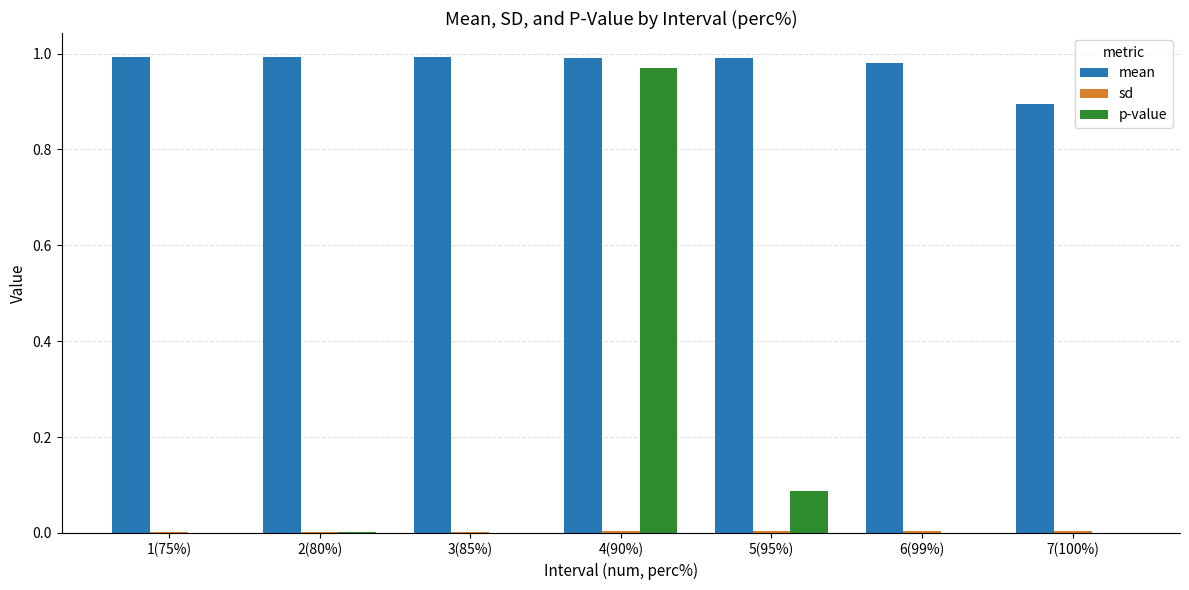

Between 2(80%) and 7(100%), which series saw the biggest shift?

mean